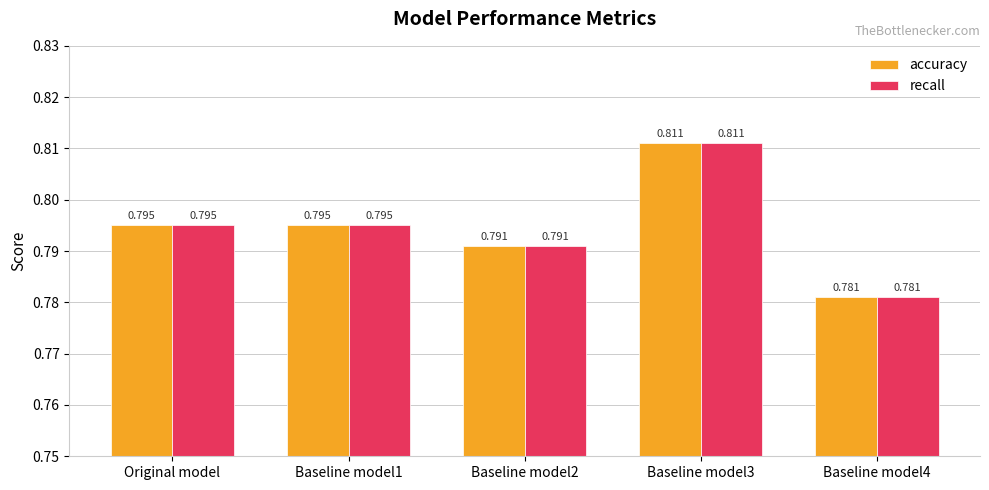

Is the value of recall at Baseline model4 greater than the value of accuracy at Baseline model1?

No